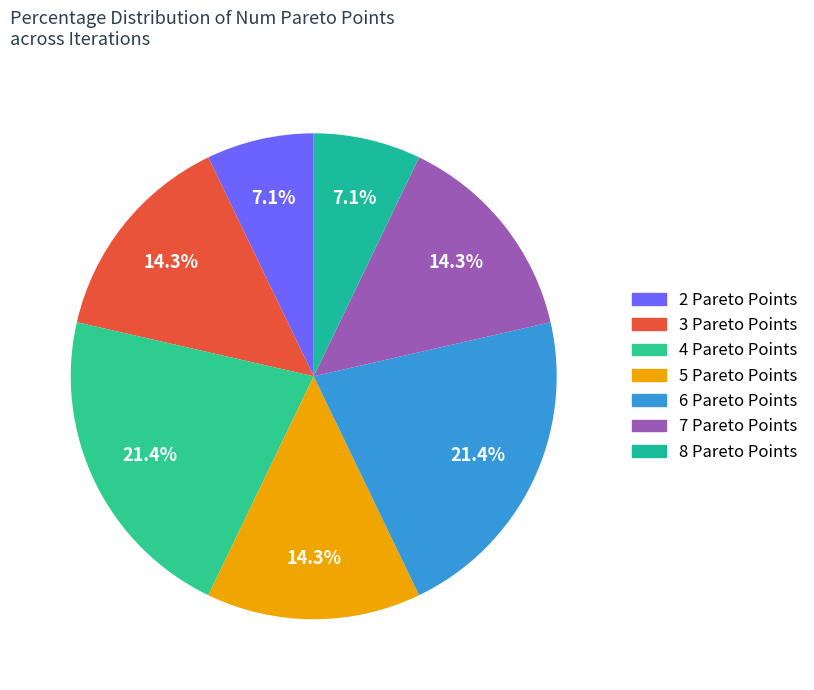

How many slices are in this pie chart?

7